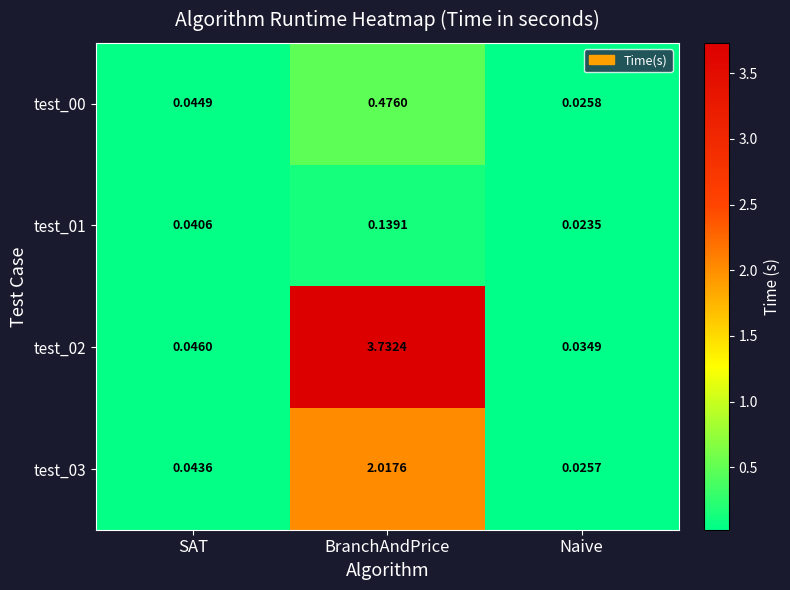

At which category is the sum across all series the highest?

BranchAndPrice